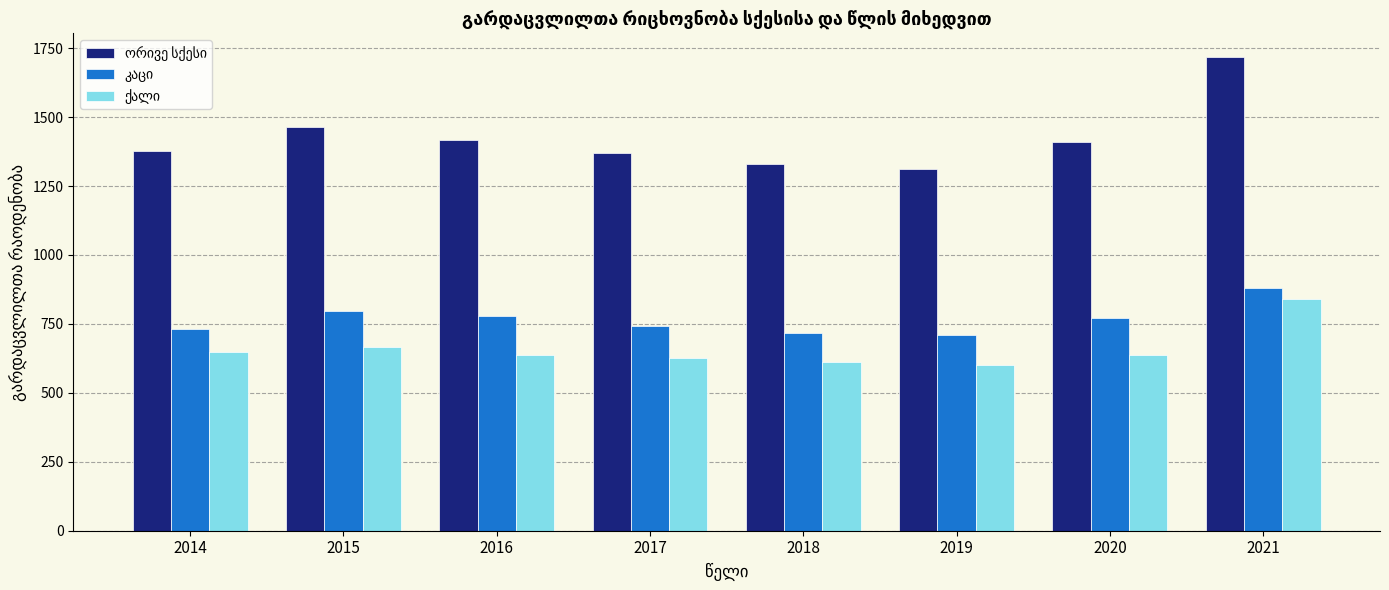

What is the total value across all series at 2014?

2756